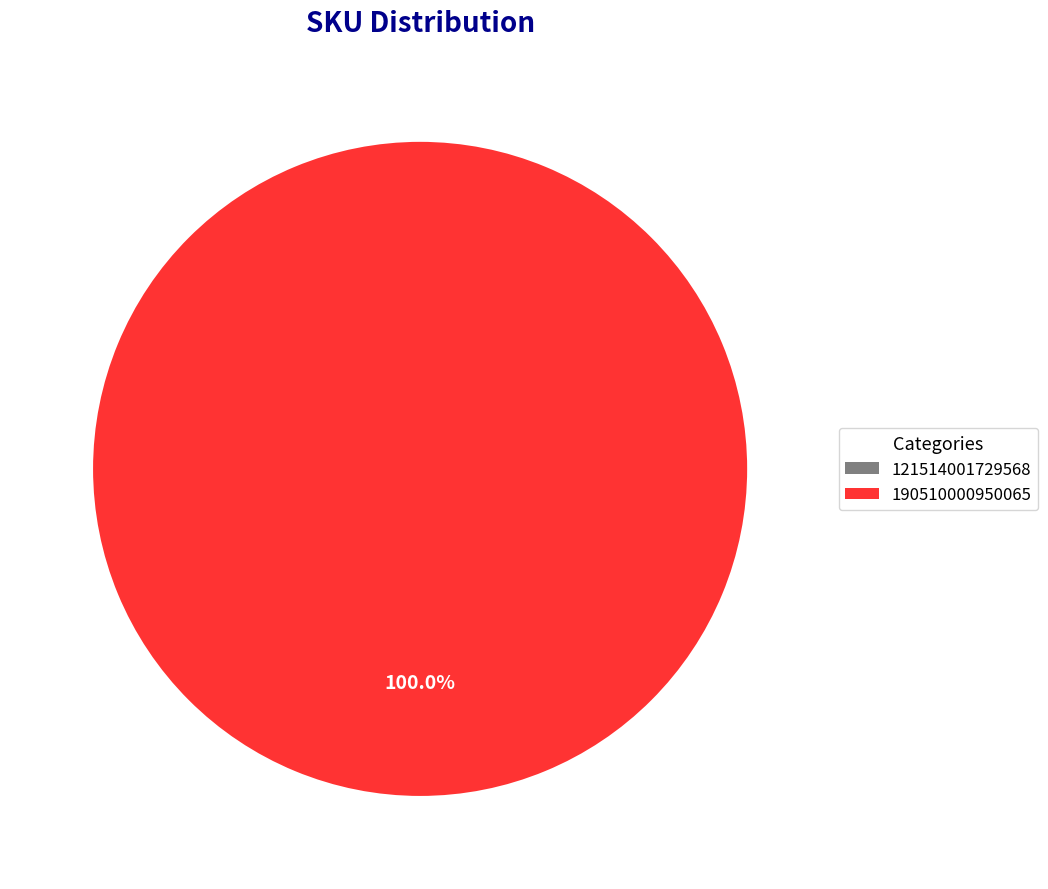

Count the number of slices in the pie.

2